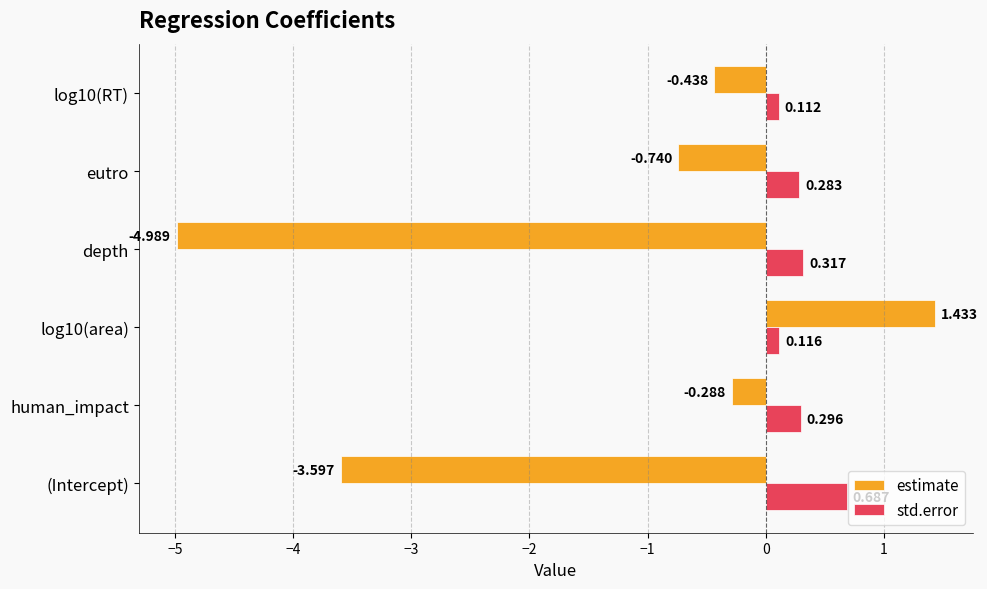

Is the value of std.error at eutro greater than the value of estimate at eutro?

Yes